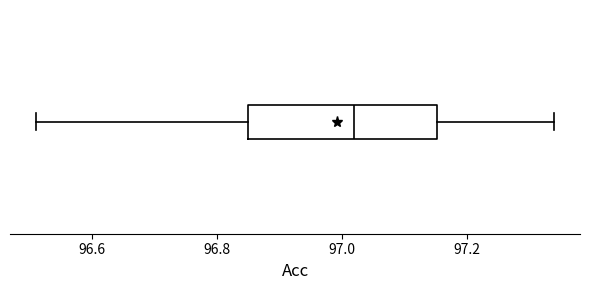

Transcribe this box plot: give where the median line is, the range the box spans, and where the two whiskers end, as read against the x-axis. The values are not printed on the chart, so give them approximately, as read against the axis.

median 97.02, box 96.86 to 97.16, whiskers 96.52 to 97.34